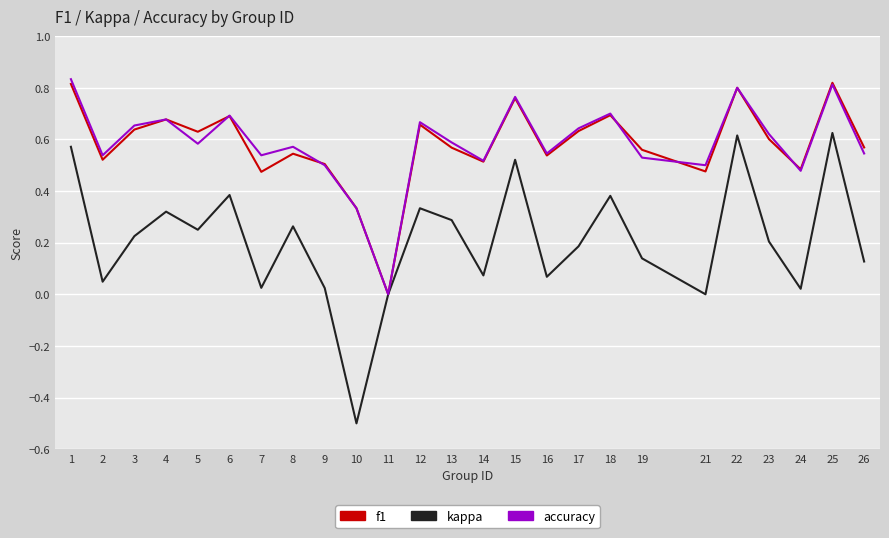

Is this an area chart (filled region under the line)?

No